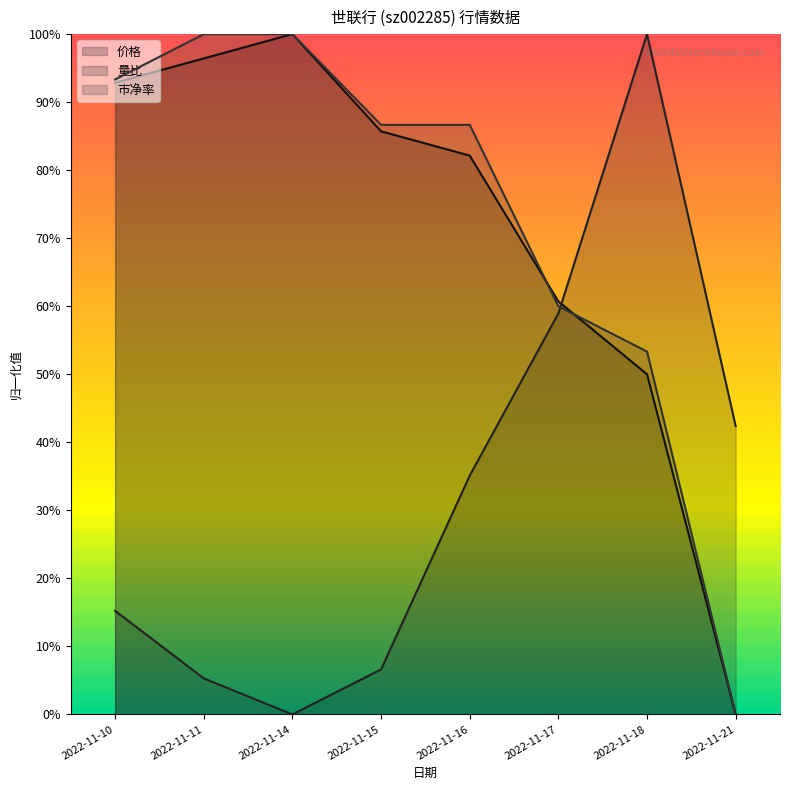

What are all the series names shown in the legend?

价格, 量比, 市净率